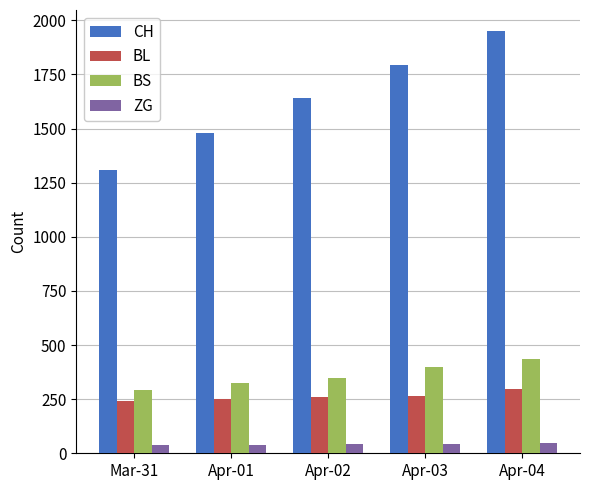

Which category has the highest value in the CH series?

Apr-04